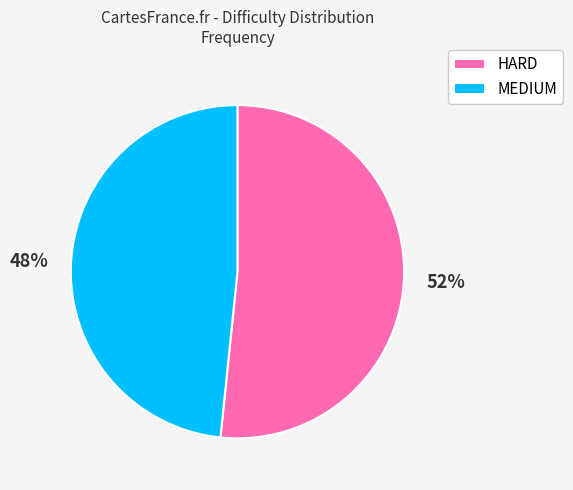

Which slice is the largest?

HARD